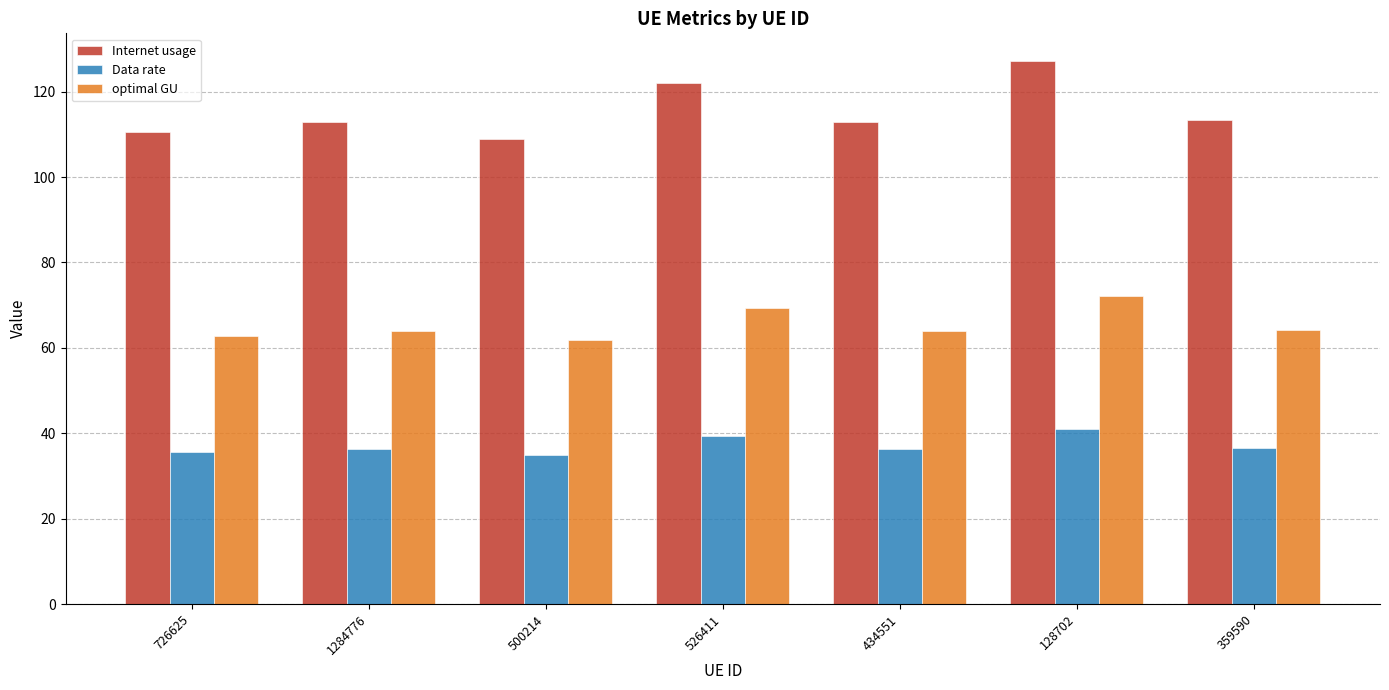

What is the value of the Data rate bar at the 4th from the left?

39.3